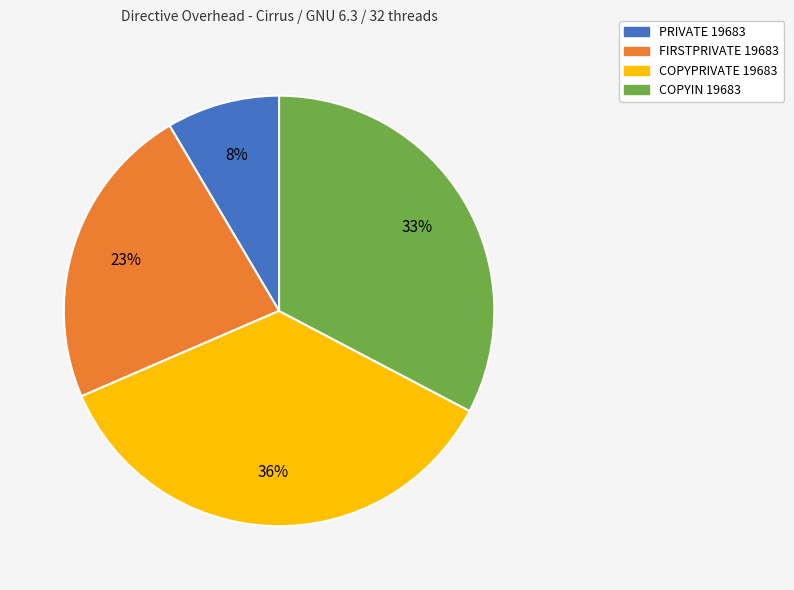

Between PRIVATE 19683 and COPYIN 19683, which is larger?

COPYIN 19683